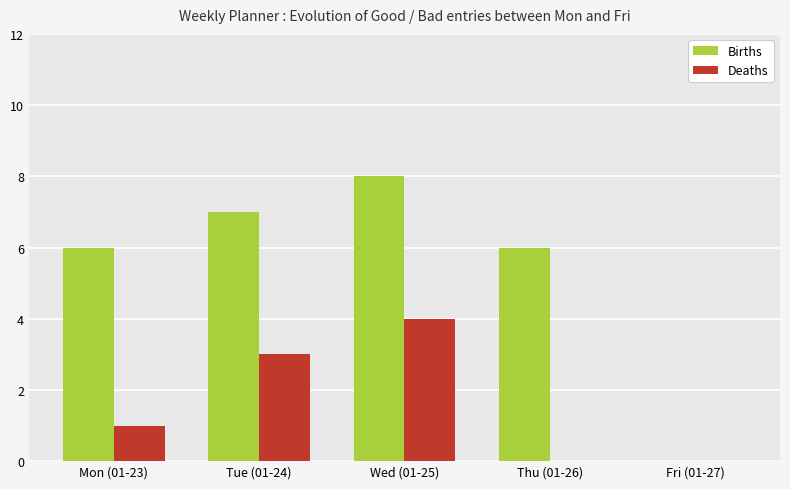

Is it true that Births equals 6 at Thu (01-26)?

True